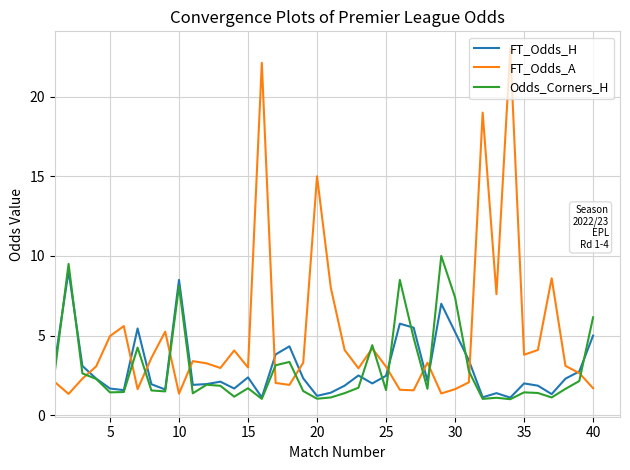

What is the highest value of the FT_Odds_H series?

9.1